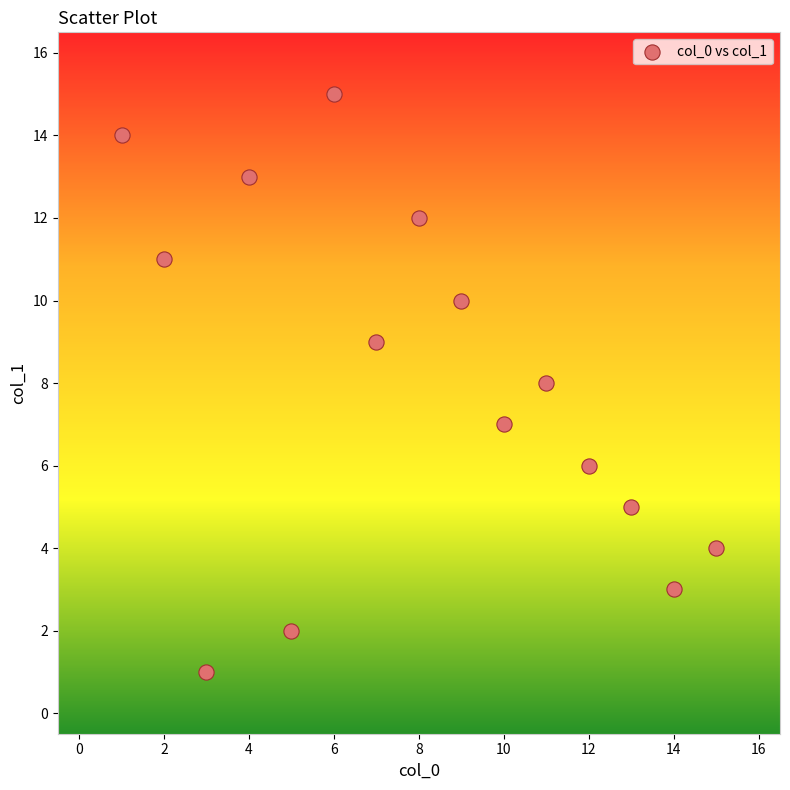

What is the range of X values (max minus min)?

14